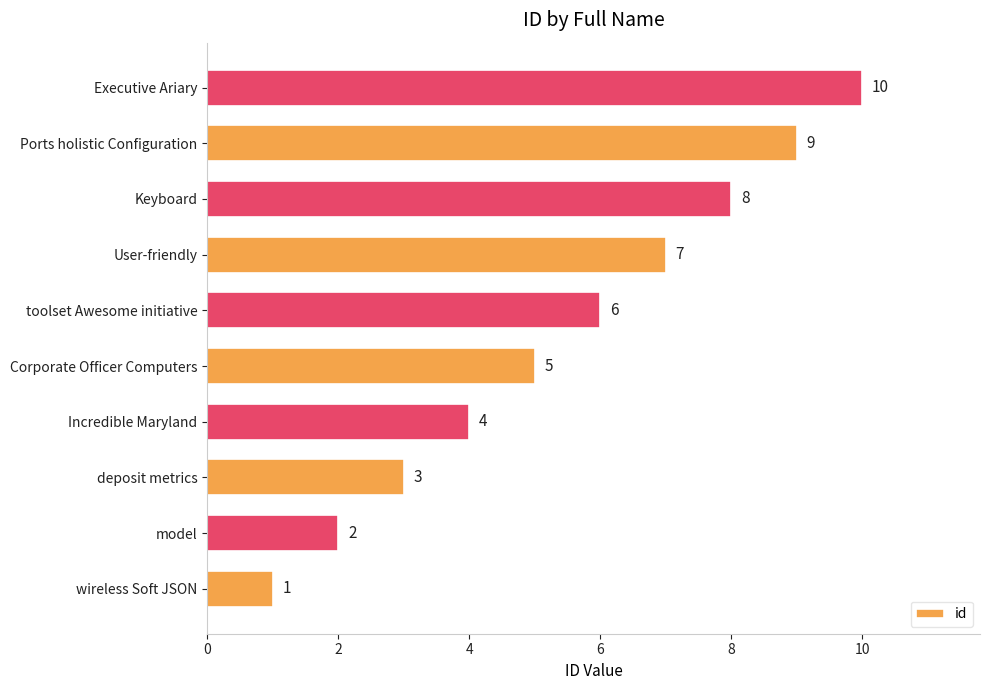

Is it true that the value at deposit metrics is 4?

False